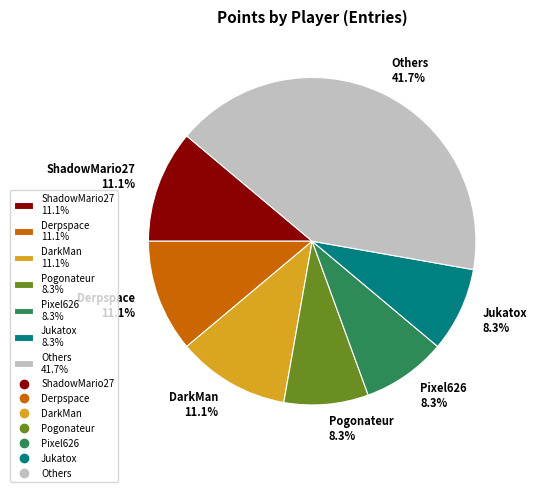

Which category has the biggest portion of the pie?

Others 41.7%